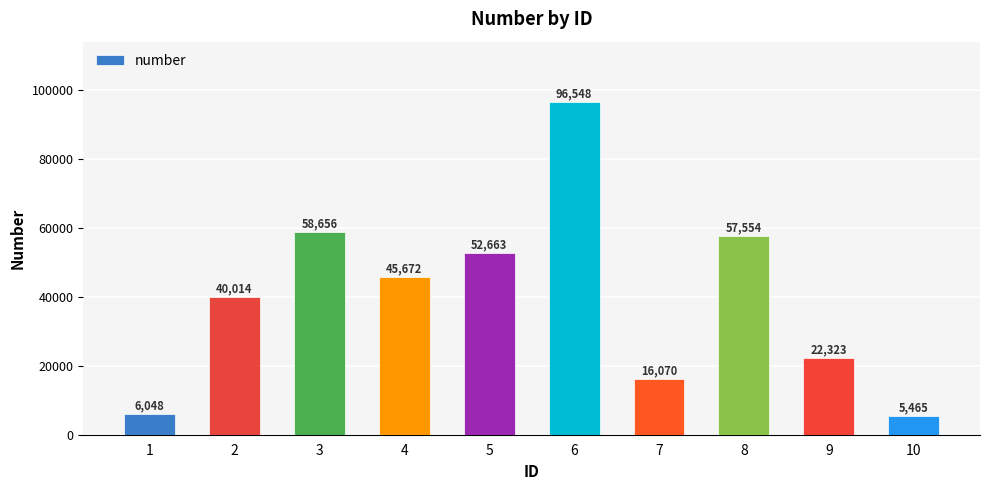

How many categories are shown in the chart?

10